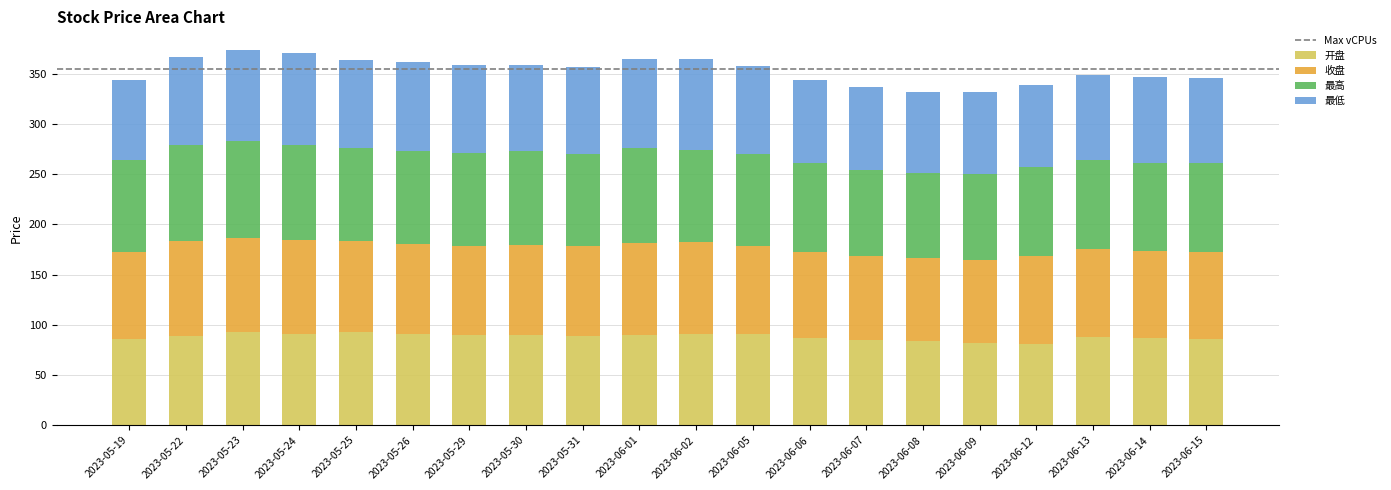

What is the highest value of the 开盘 series?

93.2